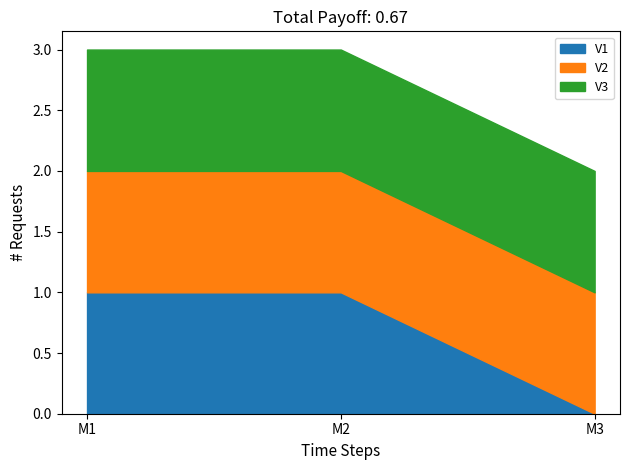

How many lines are shown in the chart?

3